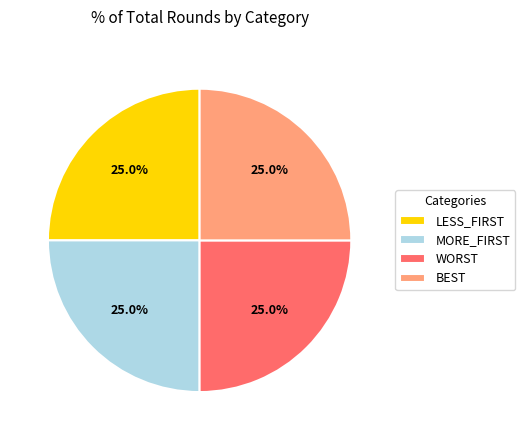

What is the ratio of the value at WORST to the value at BEST?

1.0